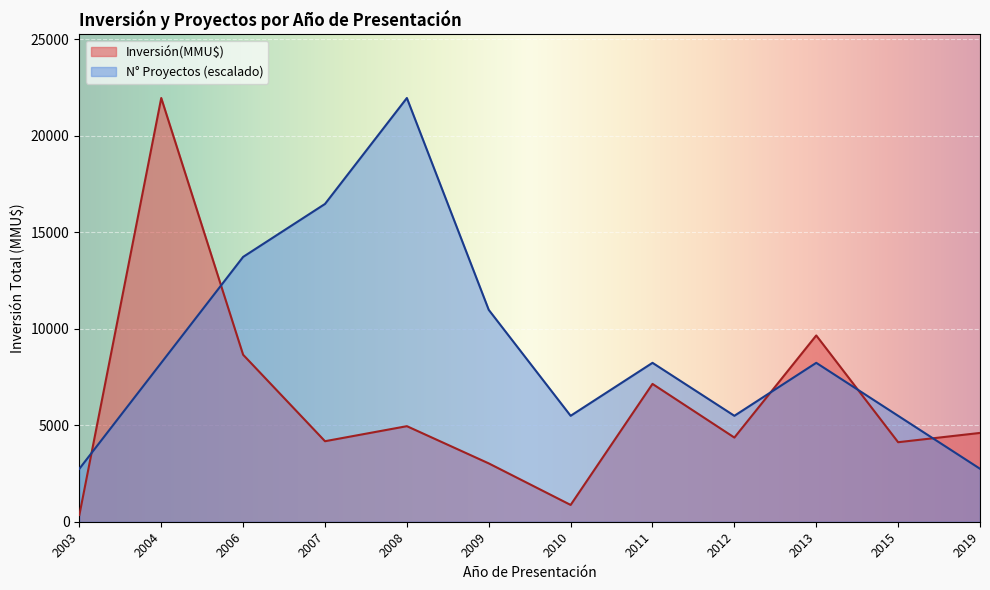

What is the total value across all series at 2006?

22368.8